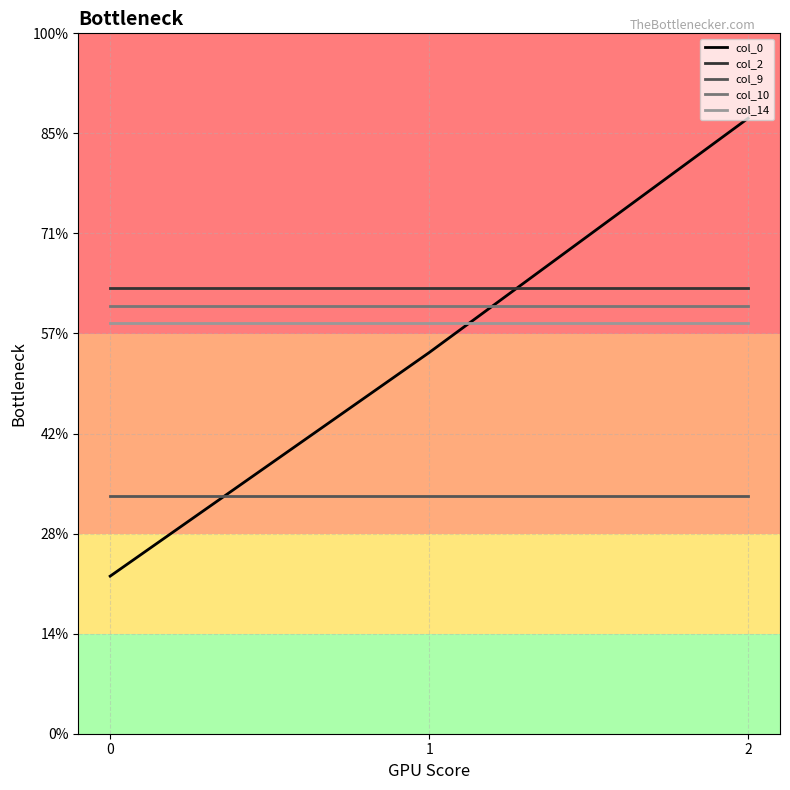

Is it true that col_0 equals 0.8 at 0?

True